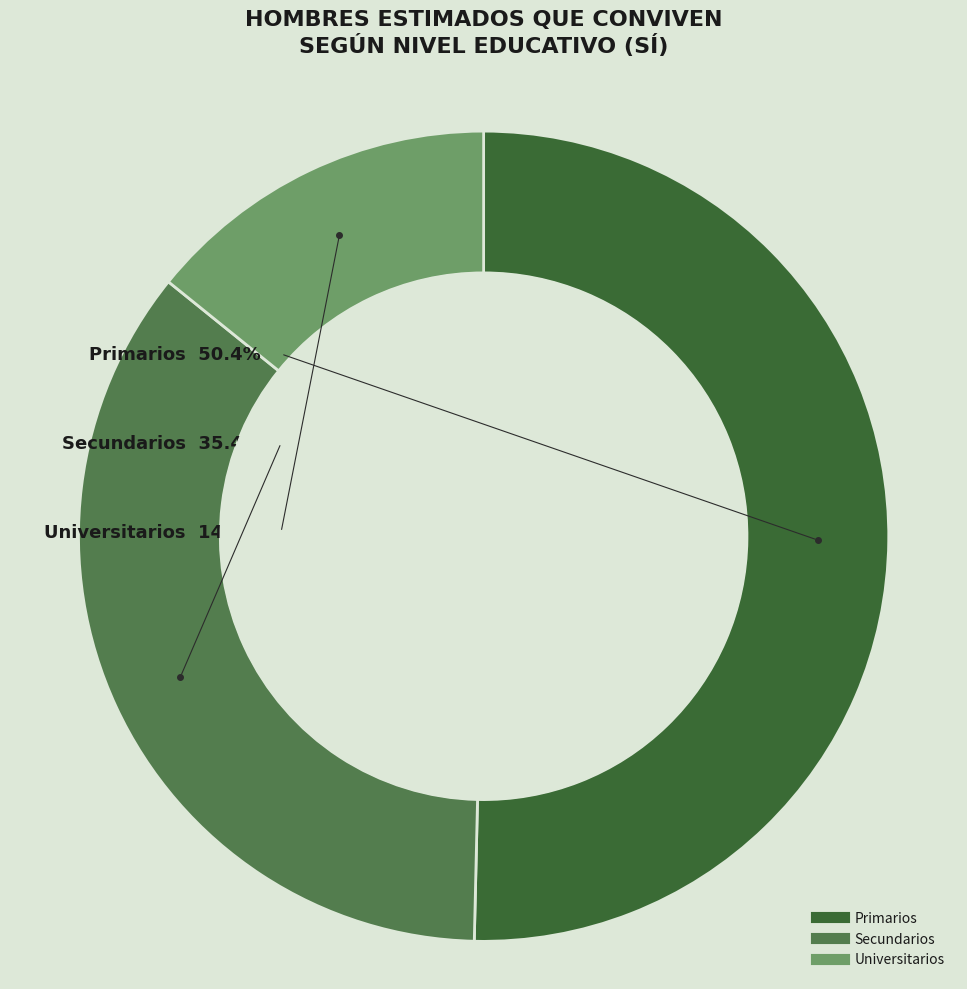

Between Primarios and Secundarios, which is larger?

Primarios